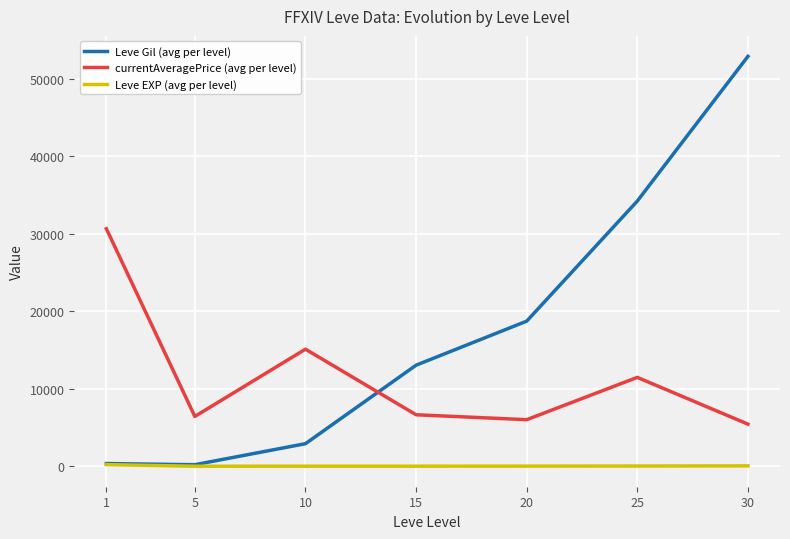

Is it true that currentAveragePrice (avg per level) equals 15105.2 at 10?

True